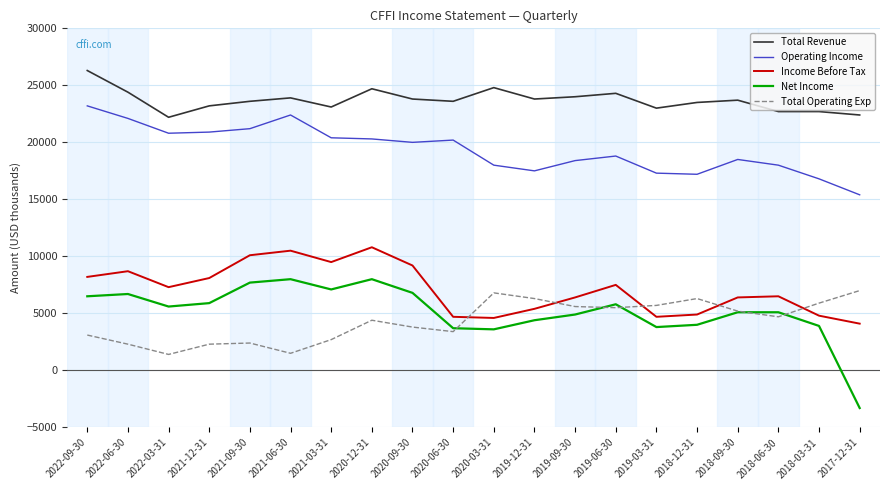

What is the minimum value for Income Before Tax?

4100